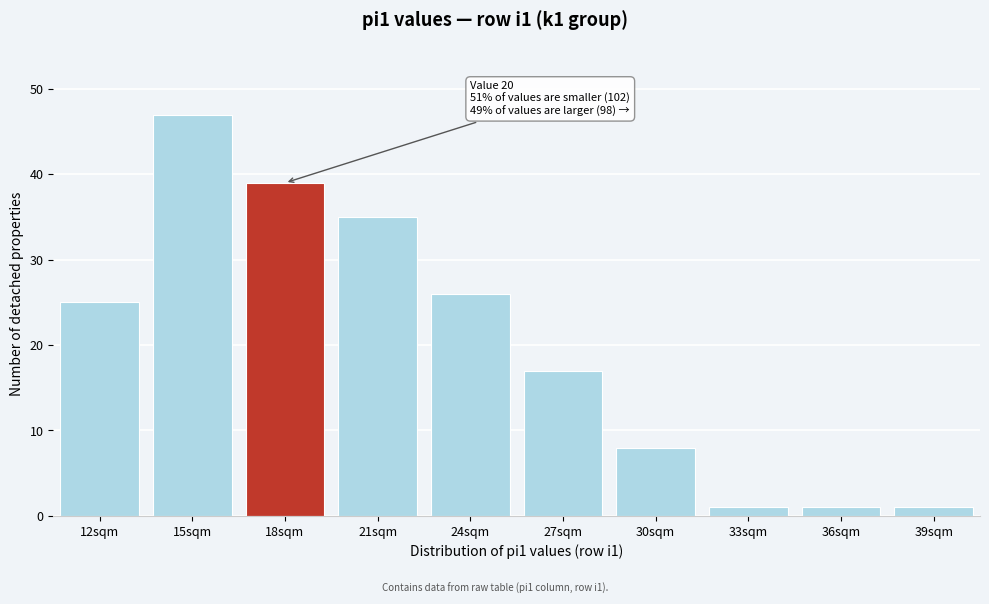

Reading left to right, what are all the values shown in this chart?

25	47	39	35	26	17	8	1	1	1